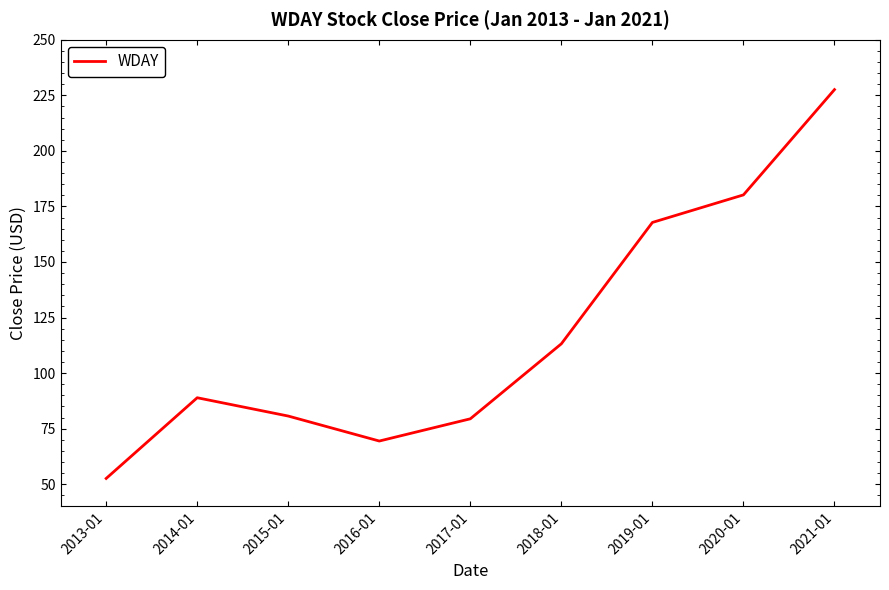

Reading left to right, transcribe all the data shown in this chart.

2013-01=52.6	2014-01=88.9	2015-01=80.7	2016-01=69.4	2017-01=79.4	2018-01=113.2	2019-01=167.8	2020-01=180.2	2021-01=227.6